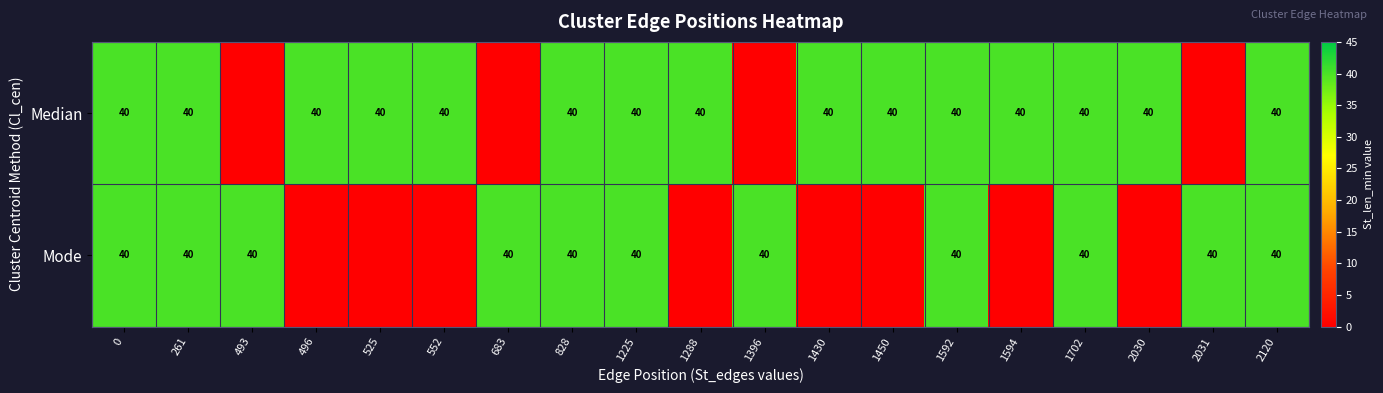

What is the total value across all series at 261?

80